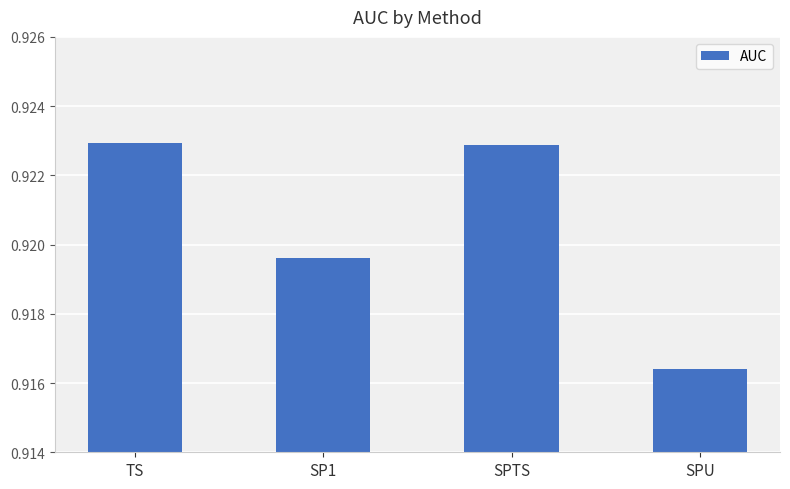

The value at SPTS is 0.4. True or false?

False